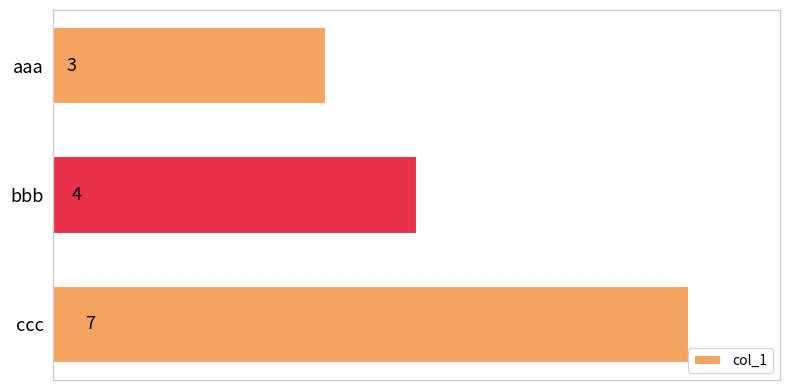

Does the chart contain any negative values?

No